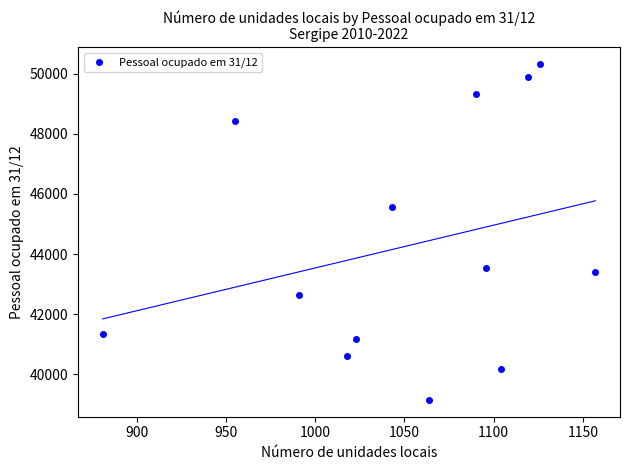

What is the range of Y values (max minus min)?

11165